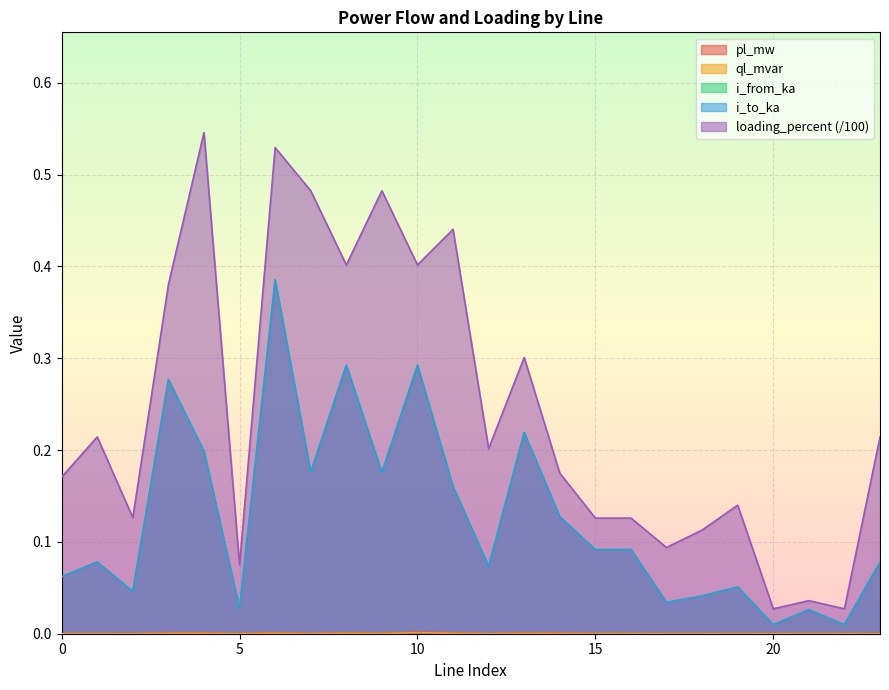

True or false: loading_percent and i_to_ka cross at least once.

False